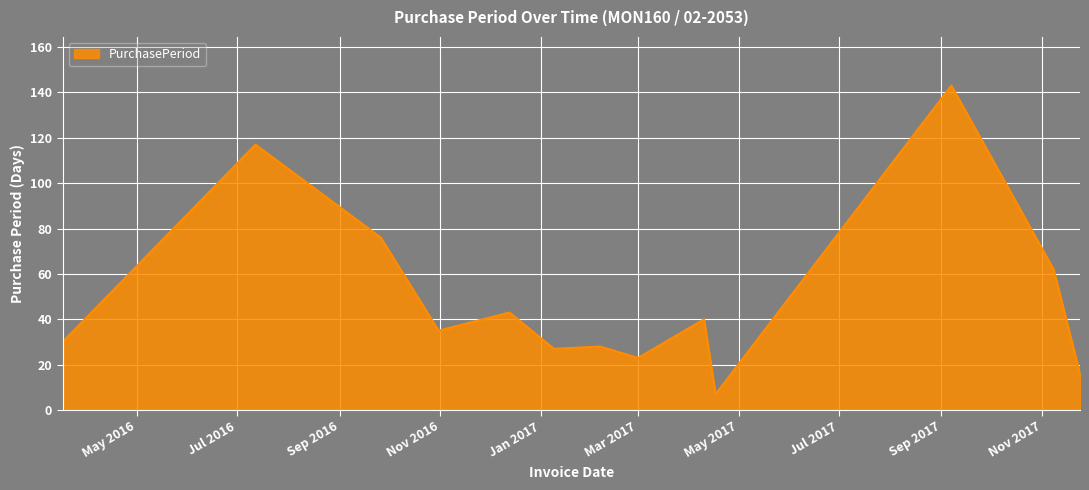

What is the smallest value displayed?

7